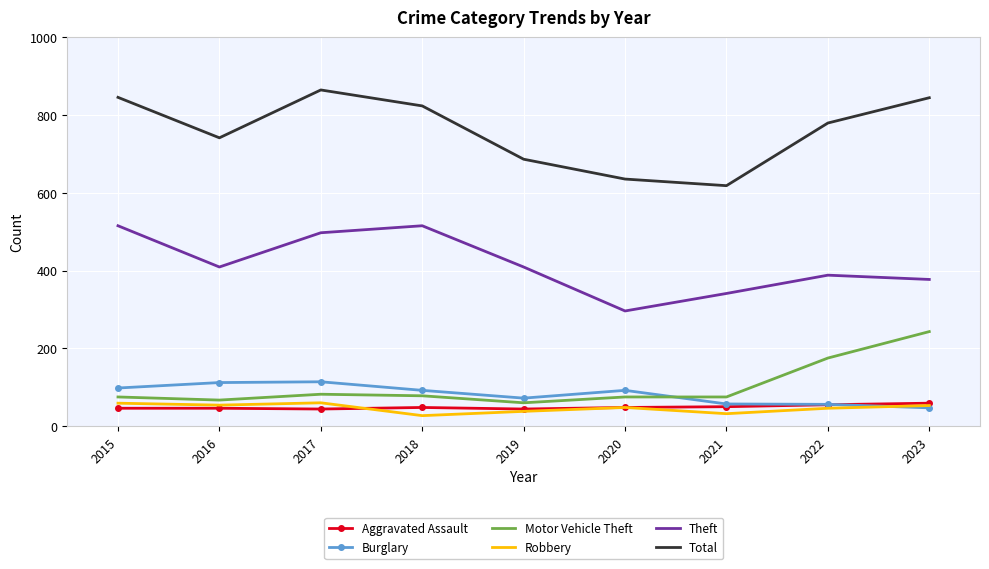

What is the difference between the second highest and minimum values in the Aggravated Assault series?

11